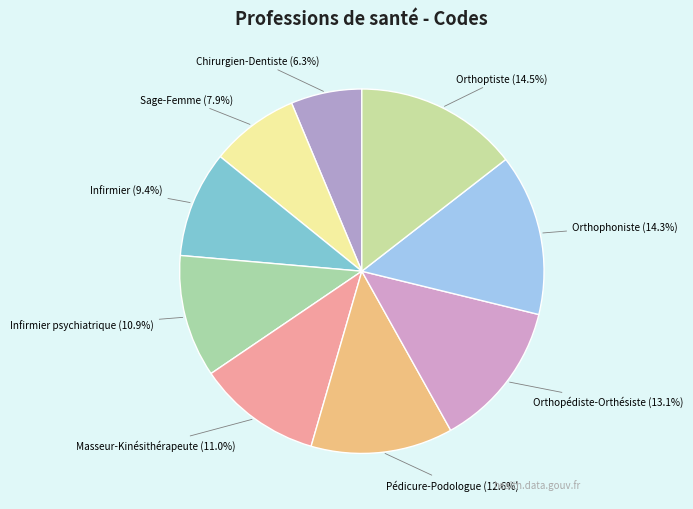

What percentage is the Chirurgien-Dentiste slice, to the nearest percent?

6%